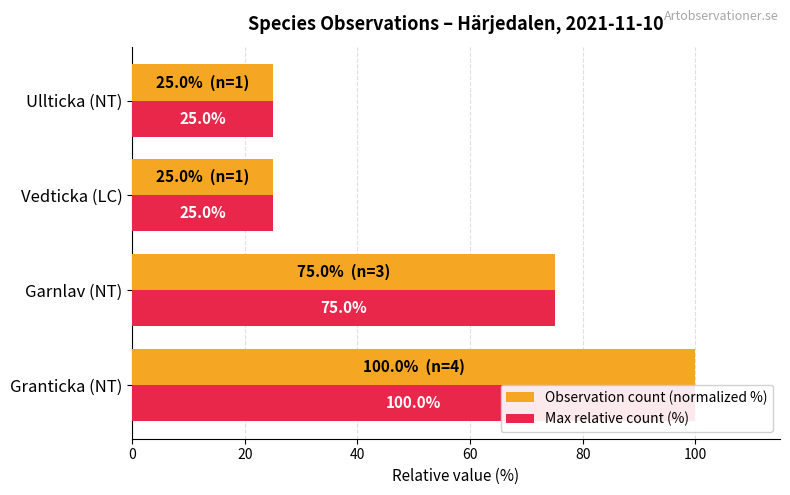

What is the greatest value displayed?

100